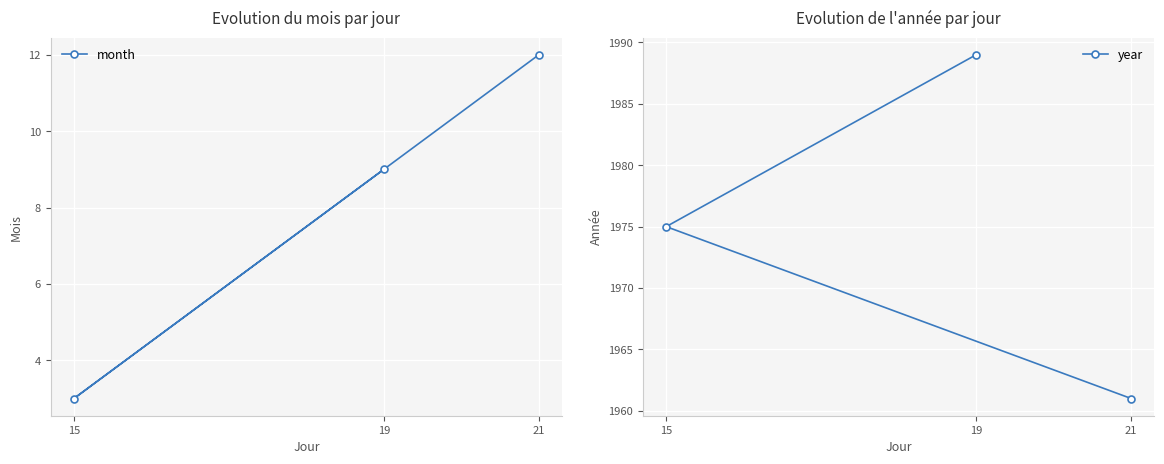

Where is month nearest to the value 7?

19